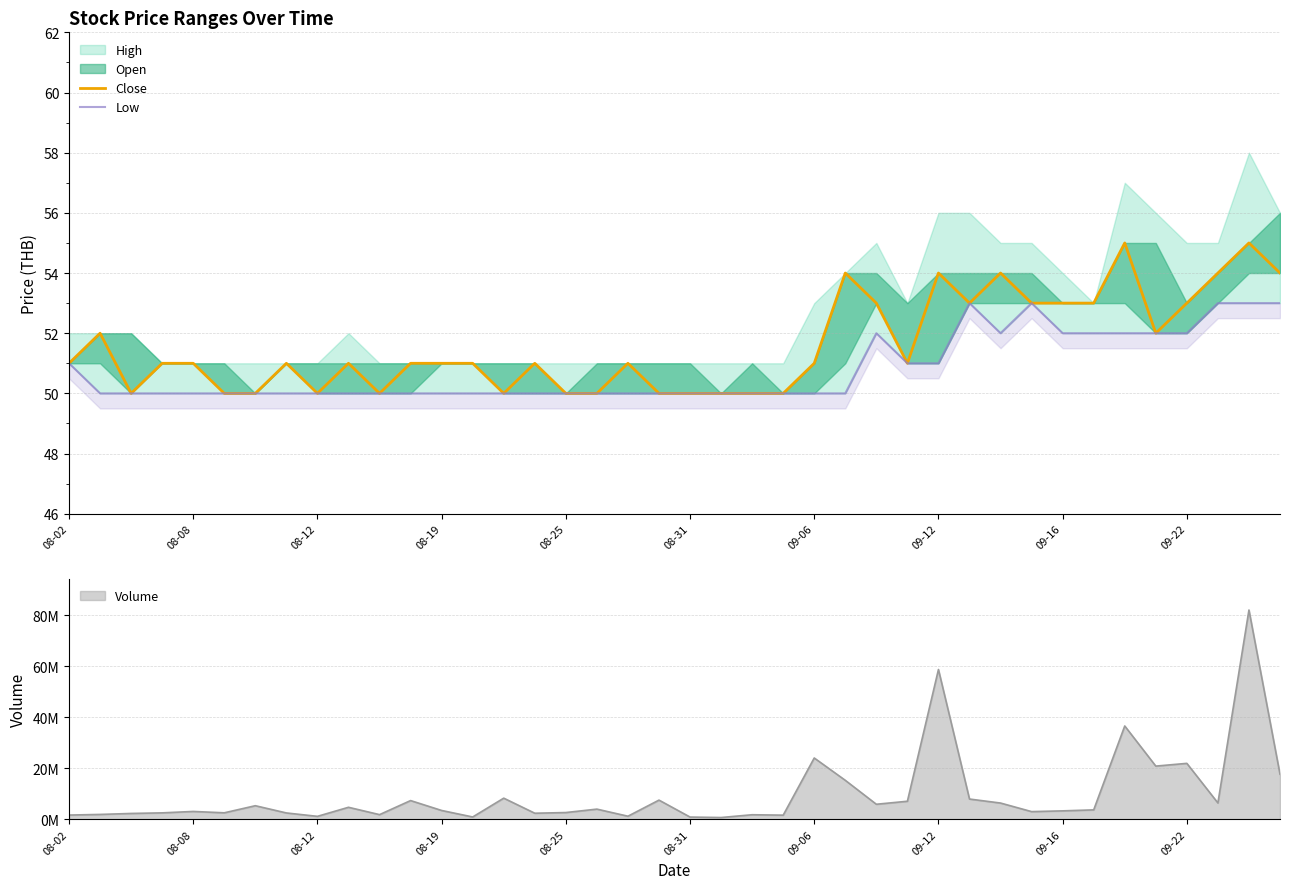

Does the chart display data point markers on the line(s)?

No